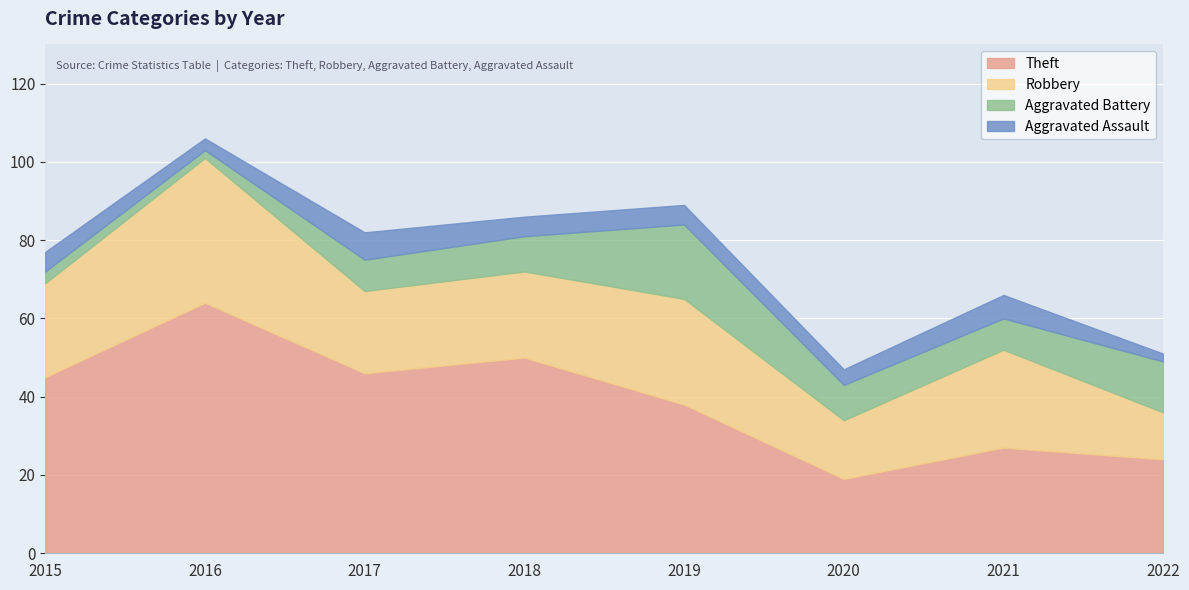

In Theft, how many points are higher than both neighbors (excluding endpoints)?

3